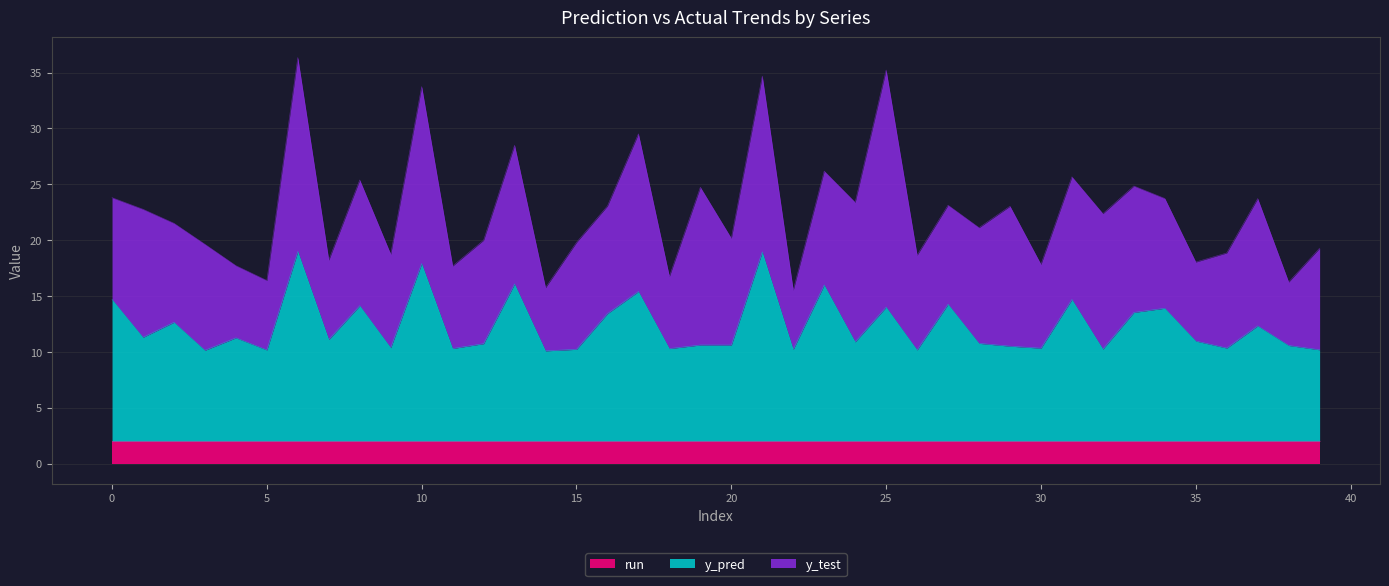

What is the spread (max minus min) of values at 19?

12.1